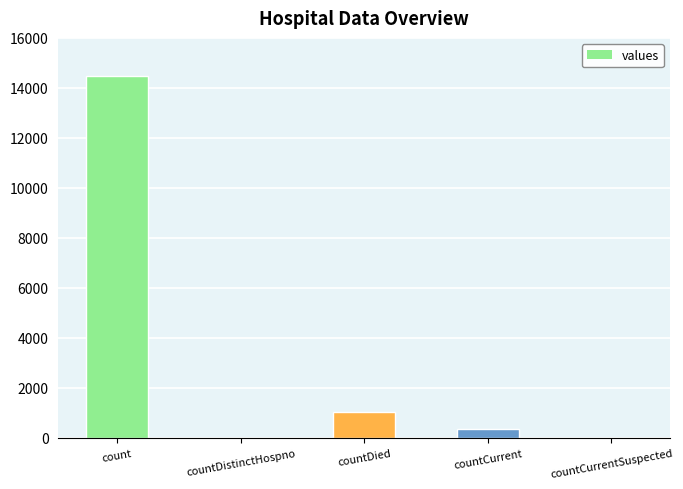

Where is the data nearest to the value 7243?

countDied